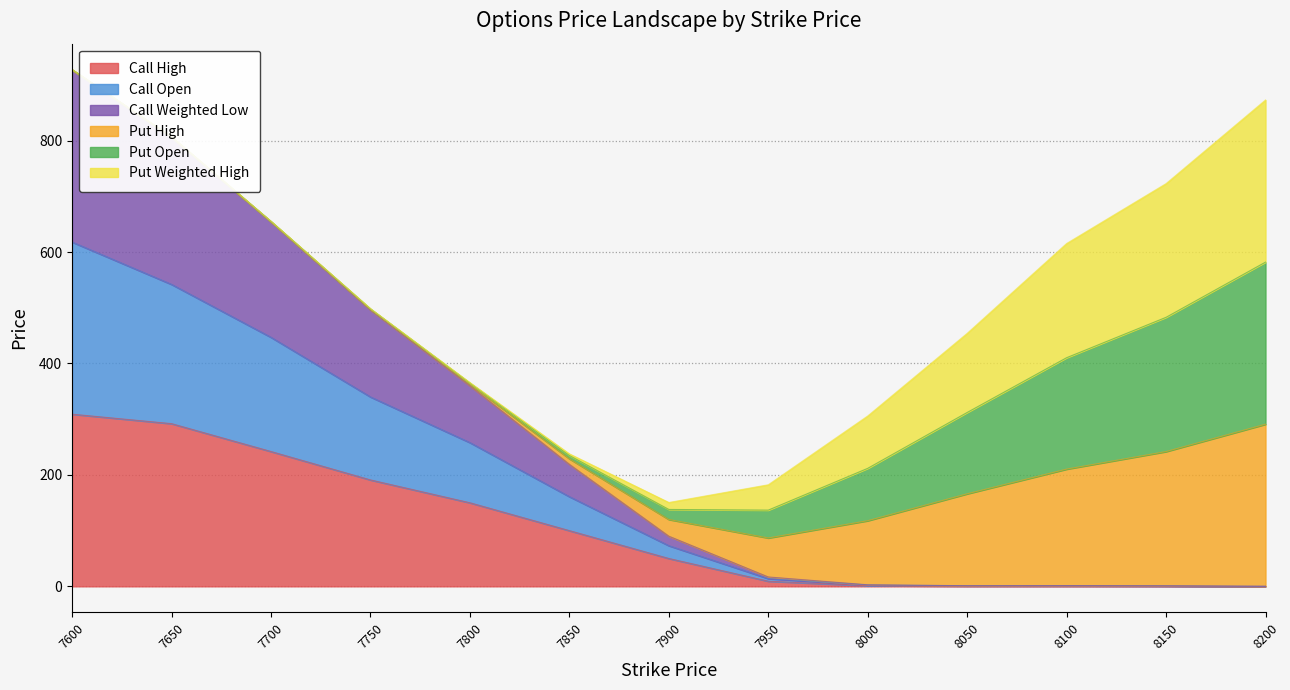

What is the maximum value for Call High?

309.0